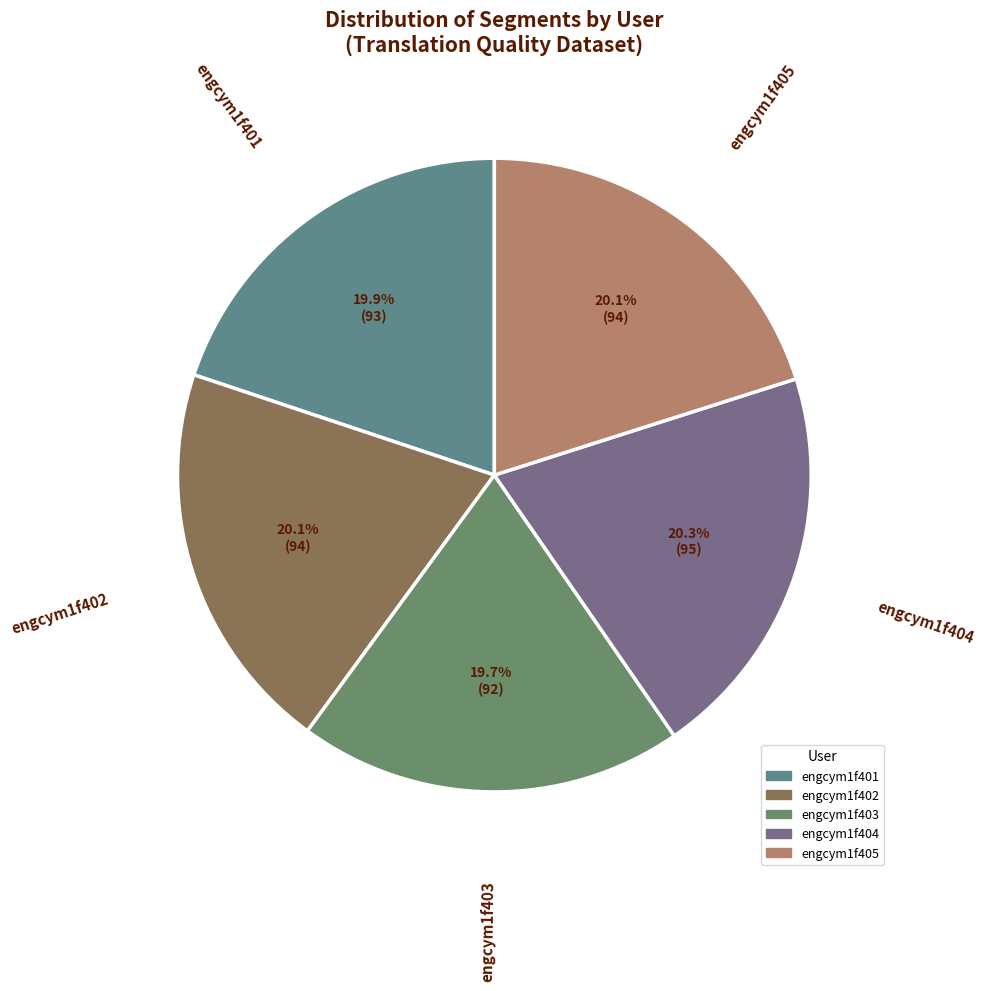

Is it true that engcym1f405 is 20% of the pie?

True